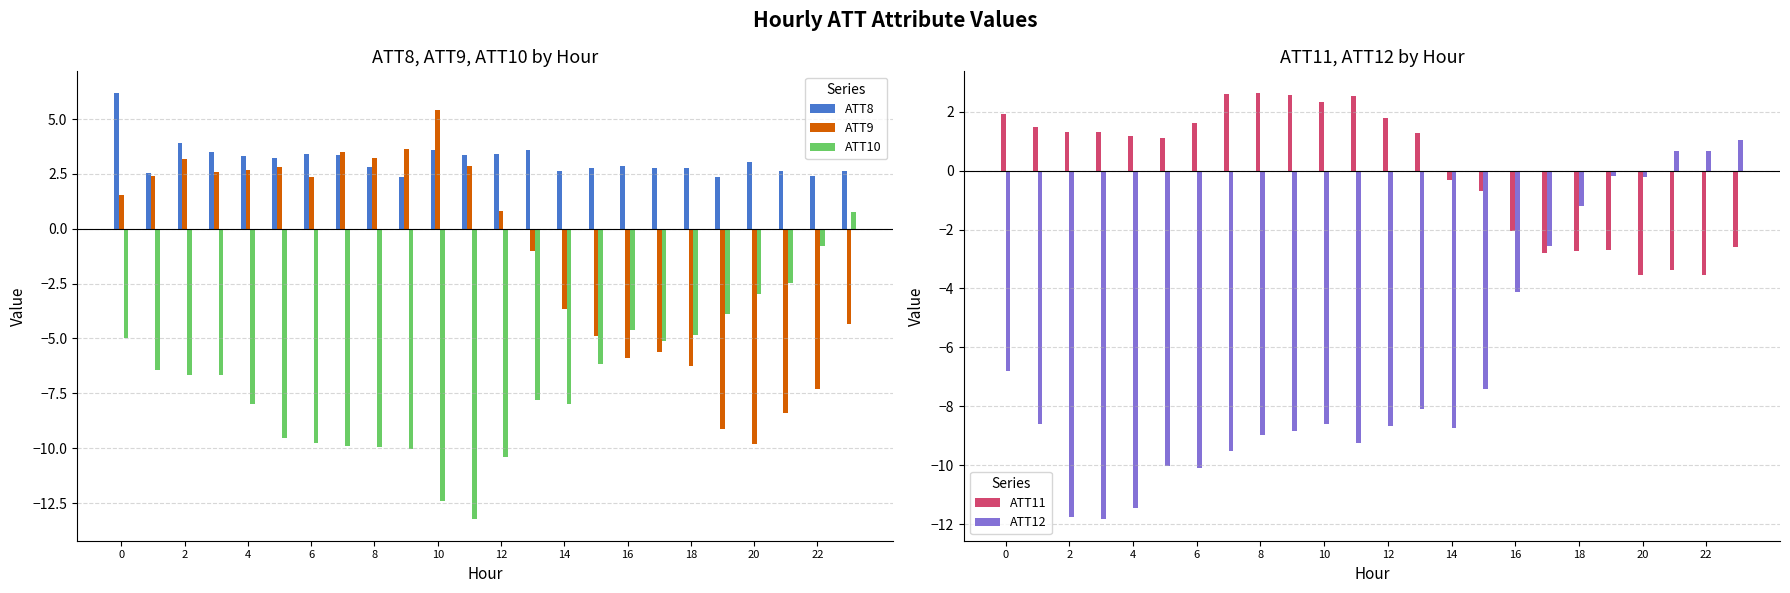

Which series has the widest spread of values?

ATT9